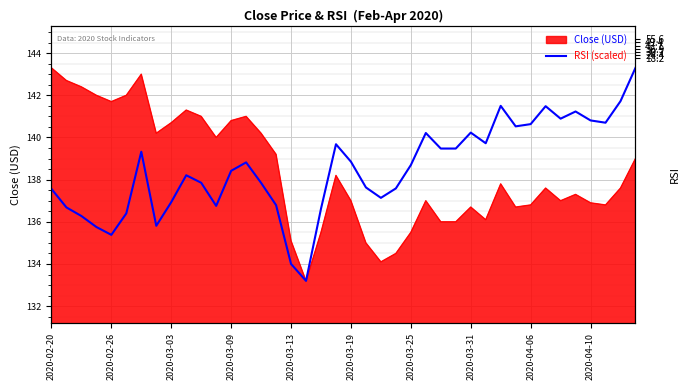

What is the maximum value shown in the chart?

143.3